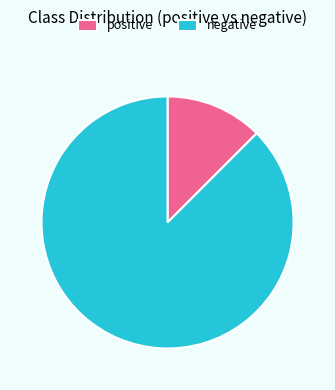

Does negative represent more than half of the total?

Yes